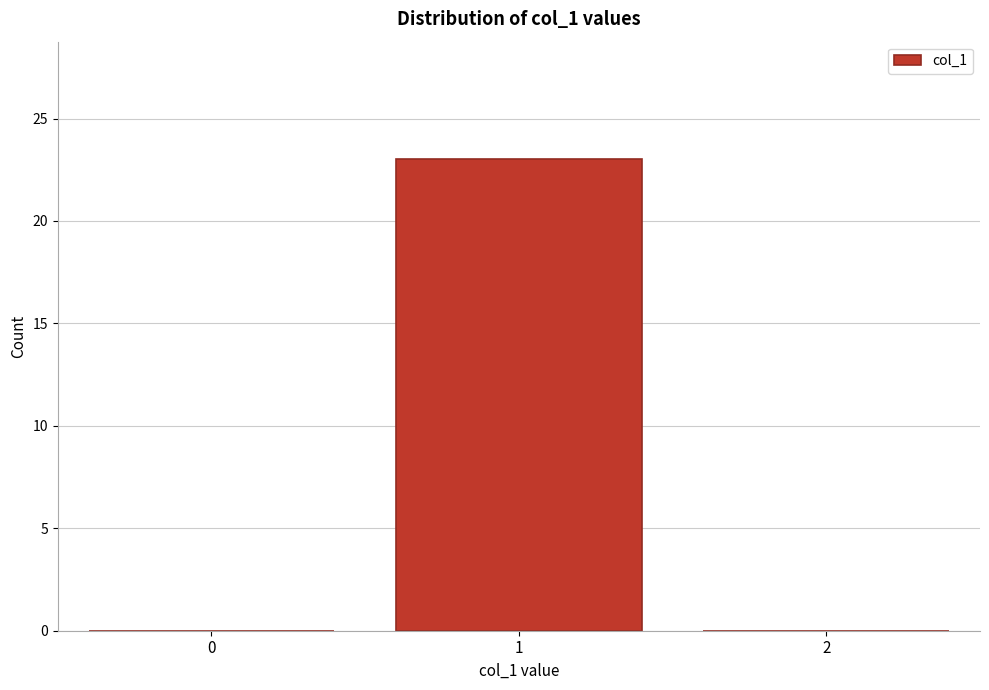

Reading left to right, list all the values displayed in this chart.

0=0	1=23	2=0